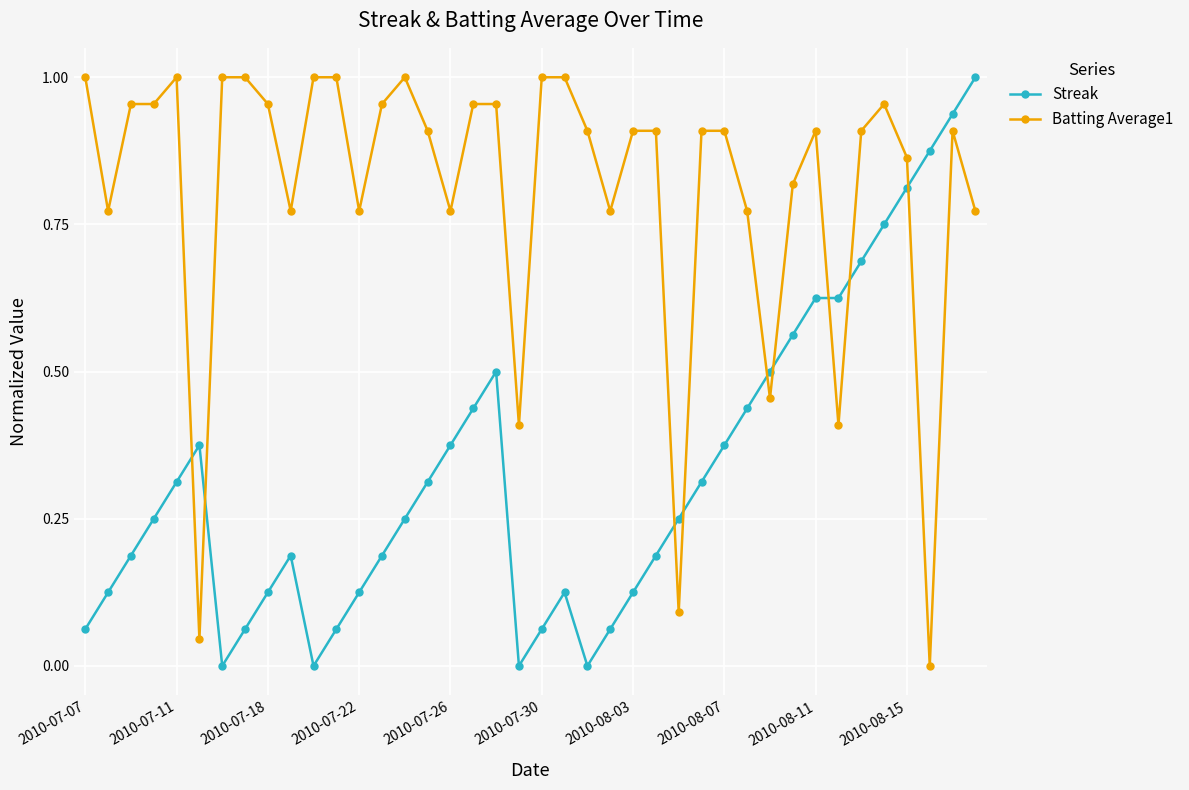

What is the sum of all Batting Average1 values?

32.4